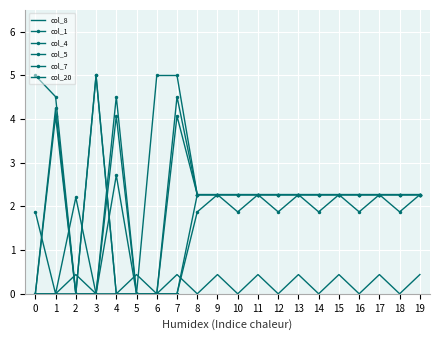

What is the spread (max minus min) of values at 8?

2.3